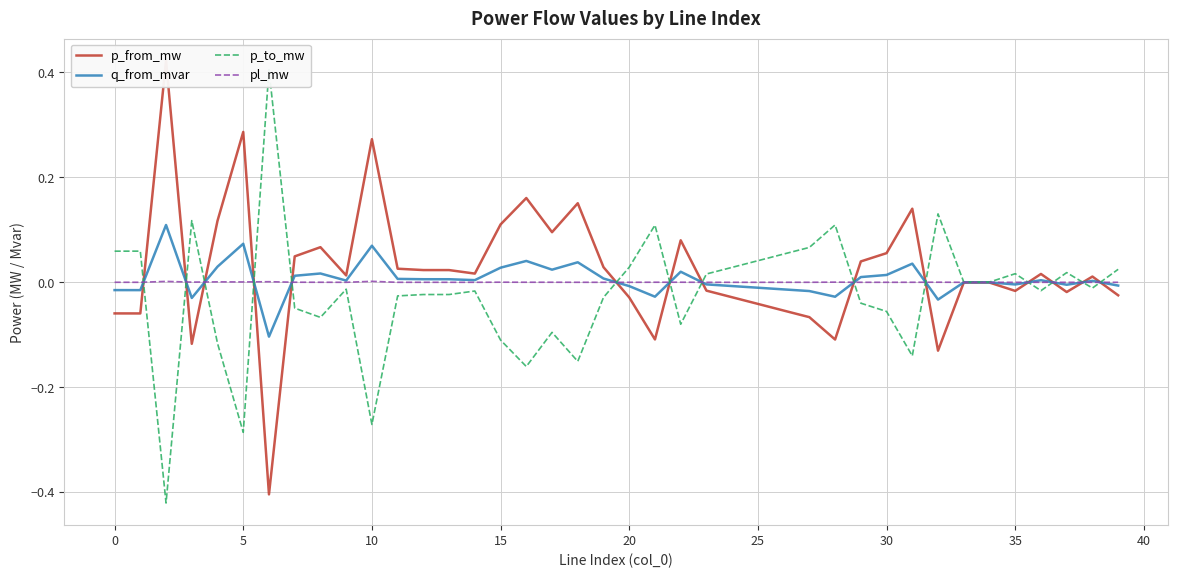

Which series ends up on top after the final intersection of pl_mw and p_to_mw?

p_to_mw